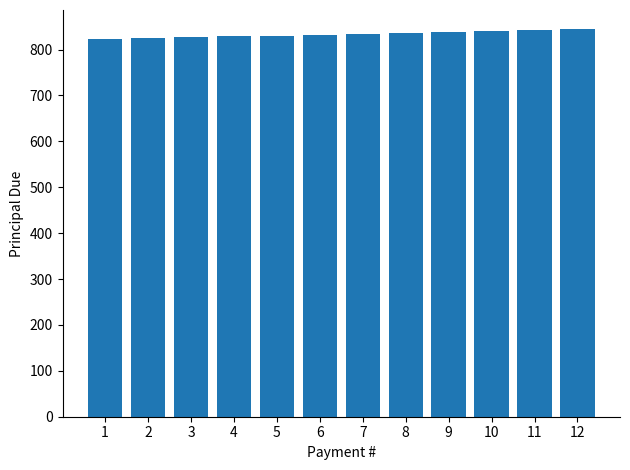

Count the number of values greater than 834.

6